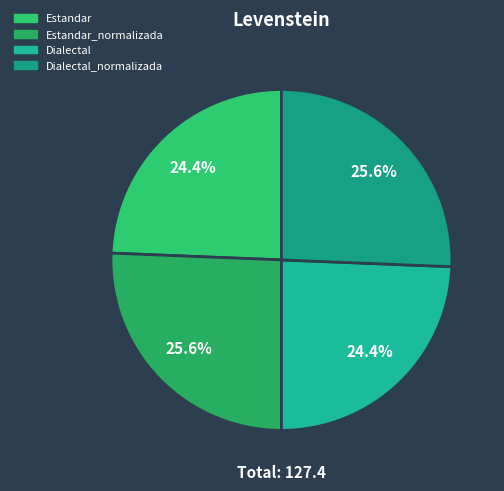

Is there any slice that represents more than half of the pie?

No